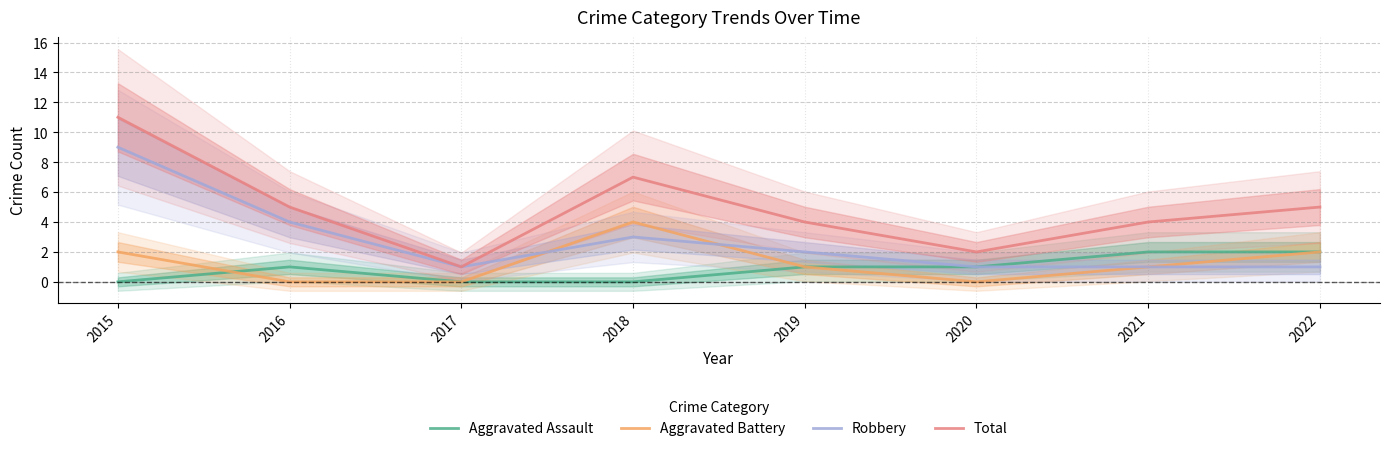

True or false: Aggravated Assault and Total intersect in this chart.

False